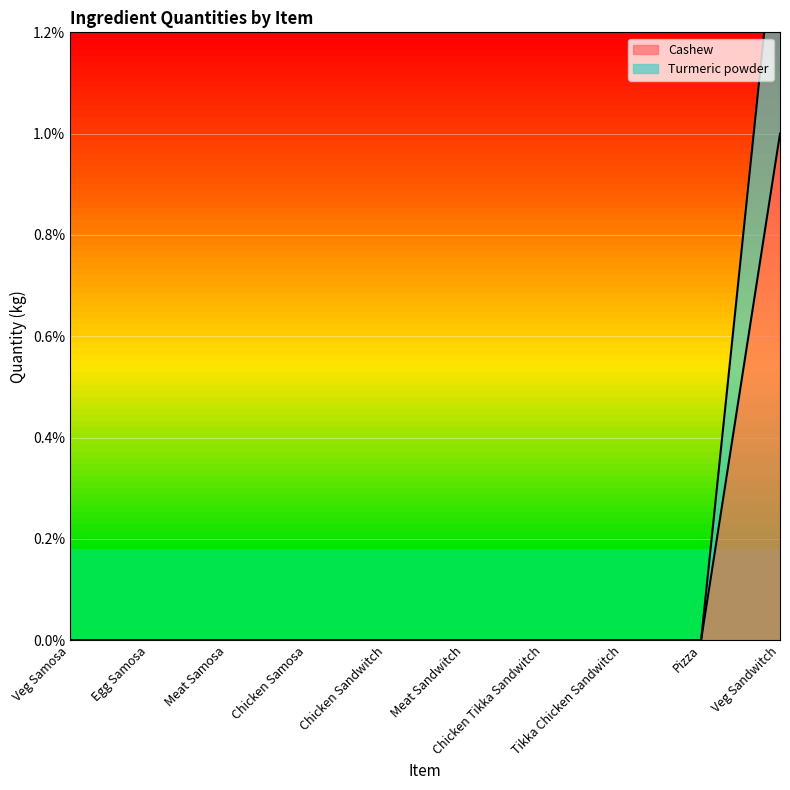

True or false: Cashew has more than 2 interior local peaks.

False